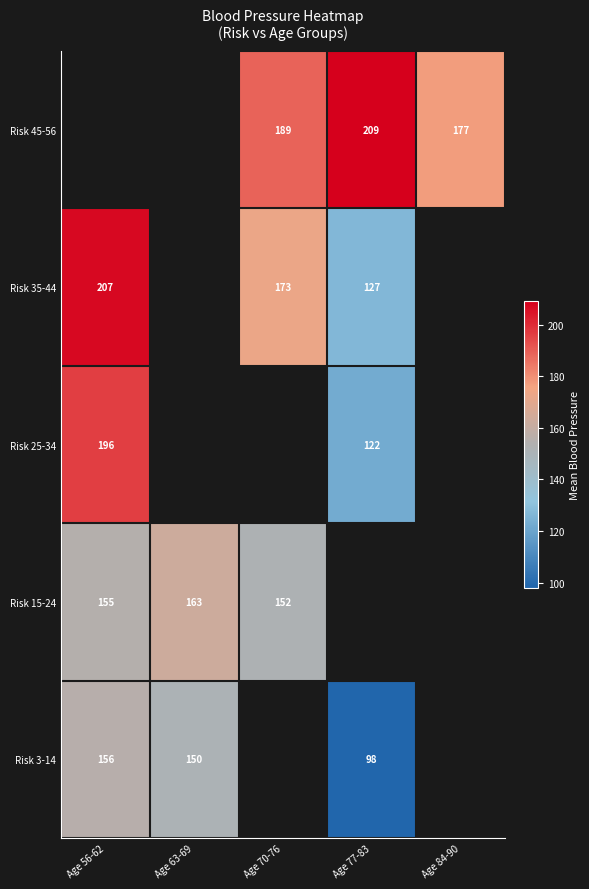

The Risk 35-44 series shows 56 at Age 70-76. True or false?

False